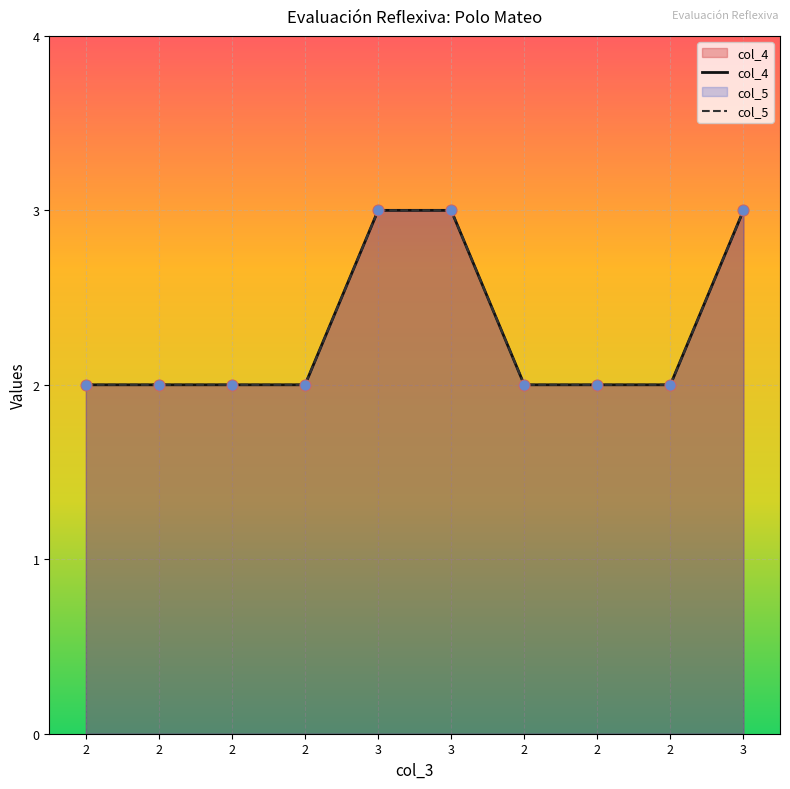

Is the value of col_5 at 2 greater than the value of col_4 at 3?

No